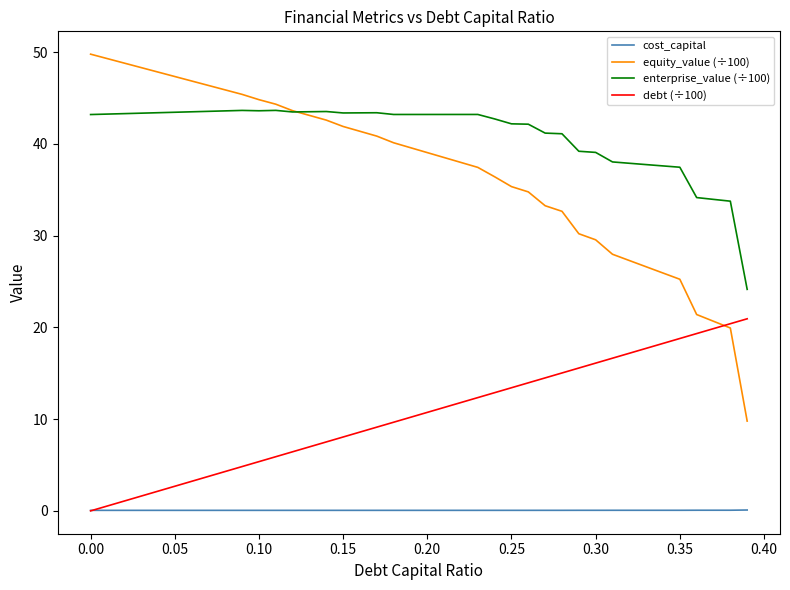

True or false: debt (÷100) and enterprise_value (÷100) cross at least once.

False